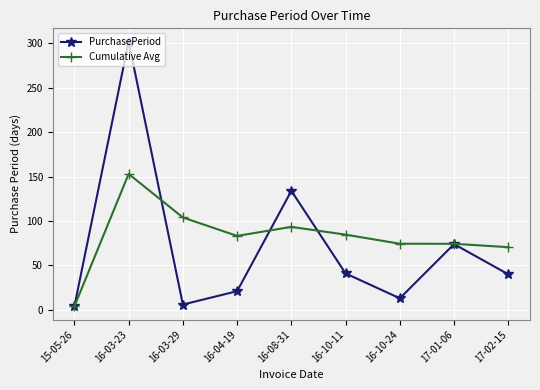

Is this an area chart (filled region under the line)?

No